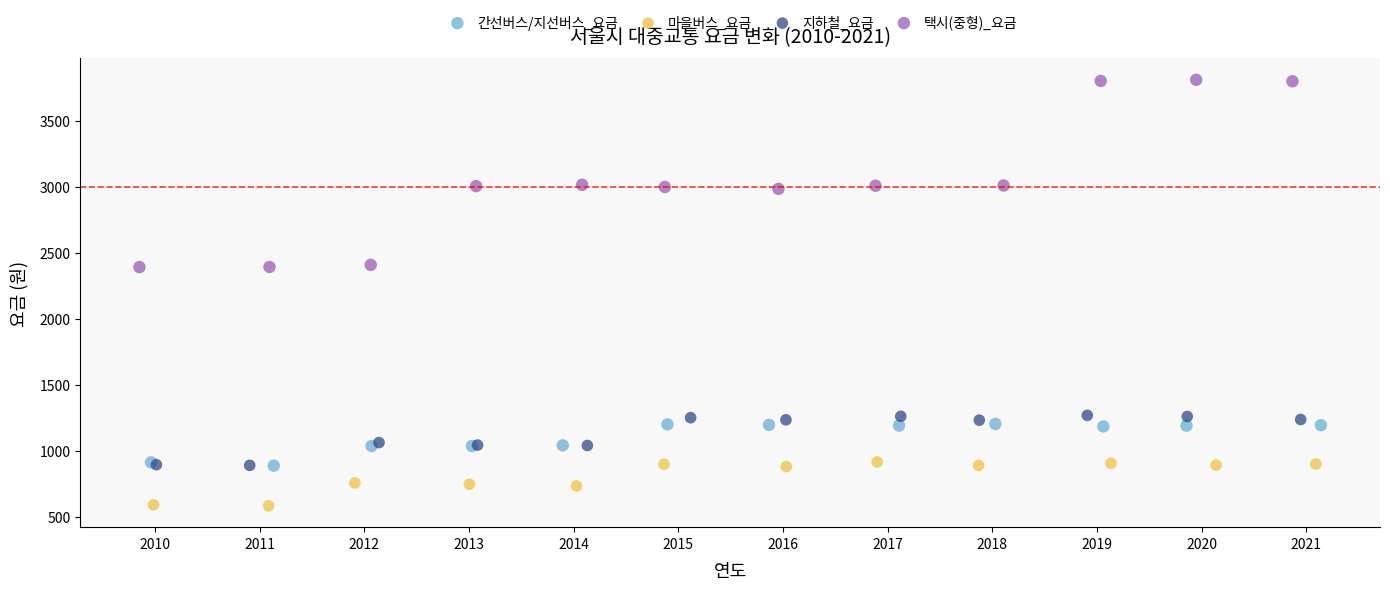

Which series has the largest Y range (max minus min)?

택시(중형)_요금